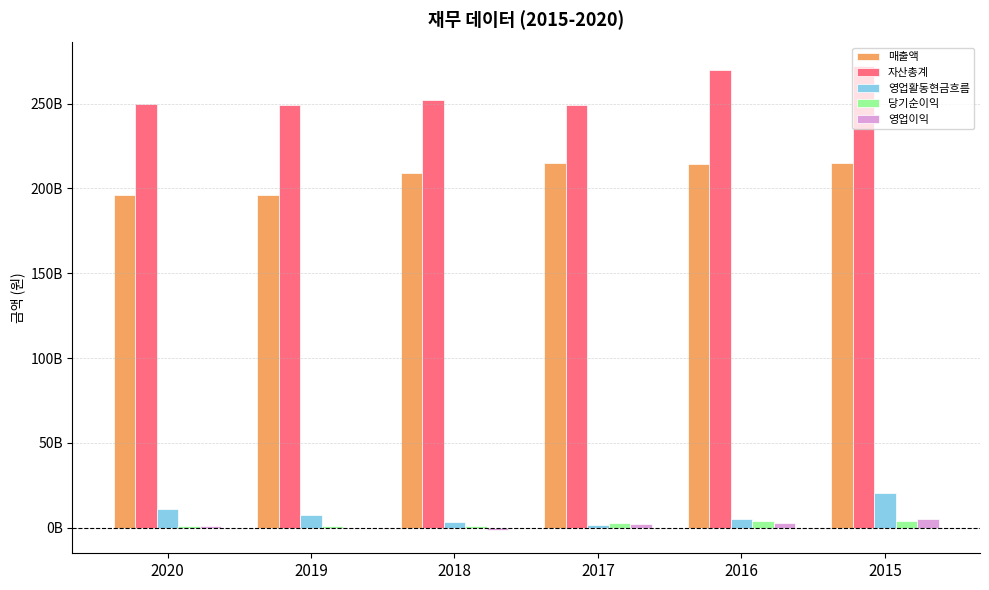

What is the approximate value of 영업이익 at 2018?

-1352004776